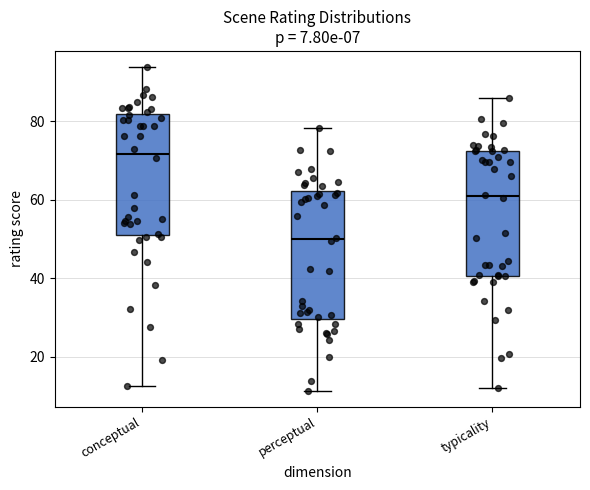

Reading left to right, transcribe this box plot: for each box, give where its median line is, the range the box spans, and where its two whiskers end, as read against the y-axis. The values are not printed on the chart, so give them approximately, as read against the axis.

conceptual: median 72, box 52 to 82, whiskers 12 to 94
perceptual: median 50, box 30 to 62, whiskers 12 to 78
typicality: median 60, box 40 to 72, whiskers 12 to 86